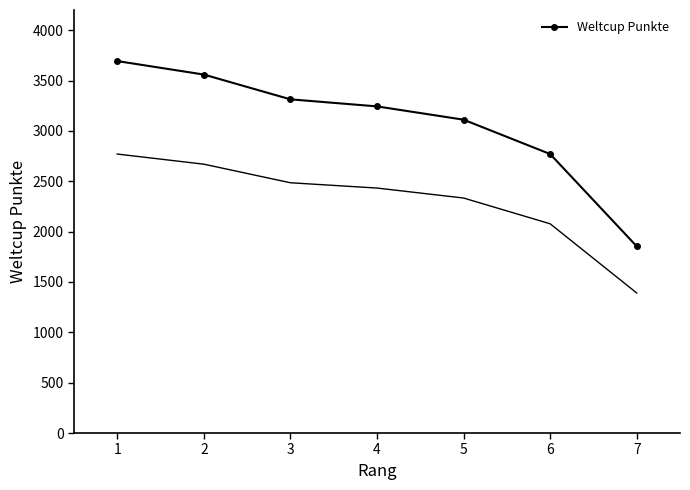

What is the value of the 6th point from the left?

2770